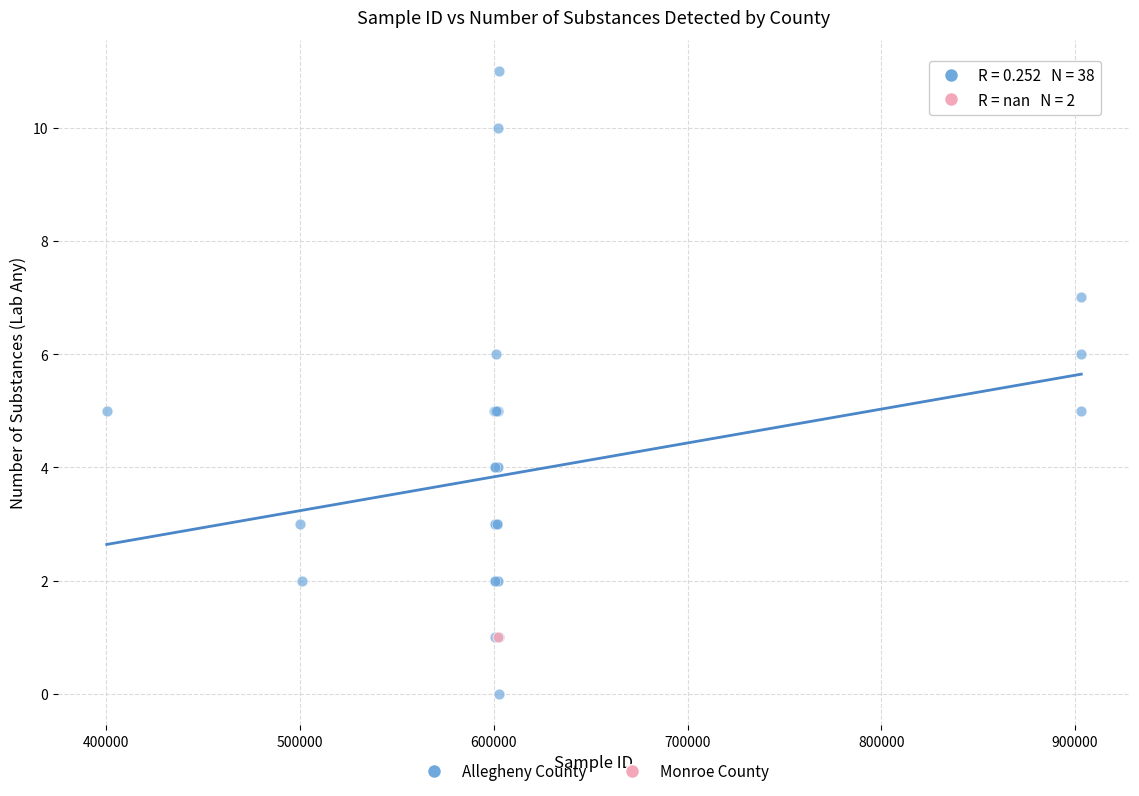

What are all the series names shown in the legend?

Allegheny County, Monroe County